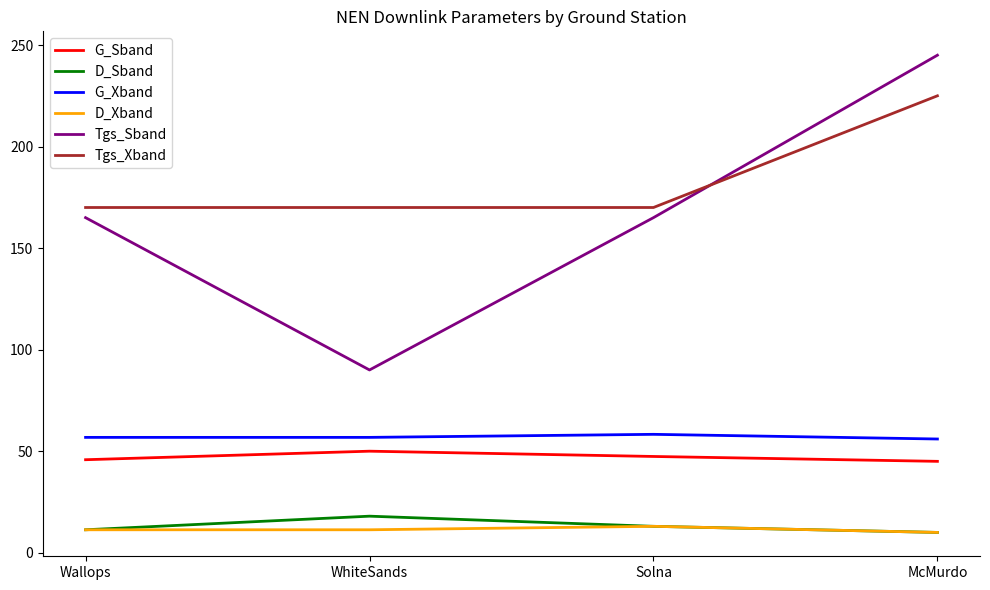

Which series has the largest range (max minus min)?

Tgs_Sband